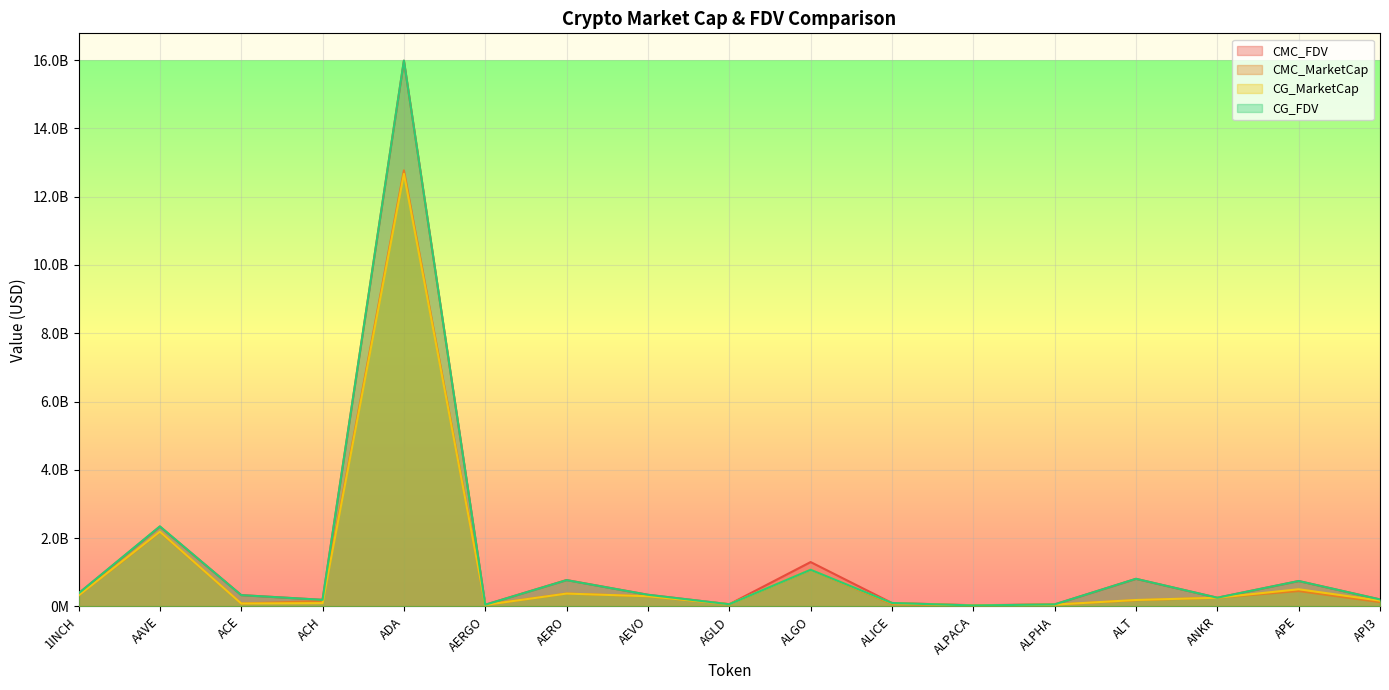

What are all the series names shown in the legend?

CMC_FDV, CMC_MarketCap, CG_MarketCap, CG_FDV